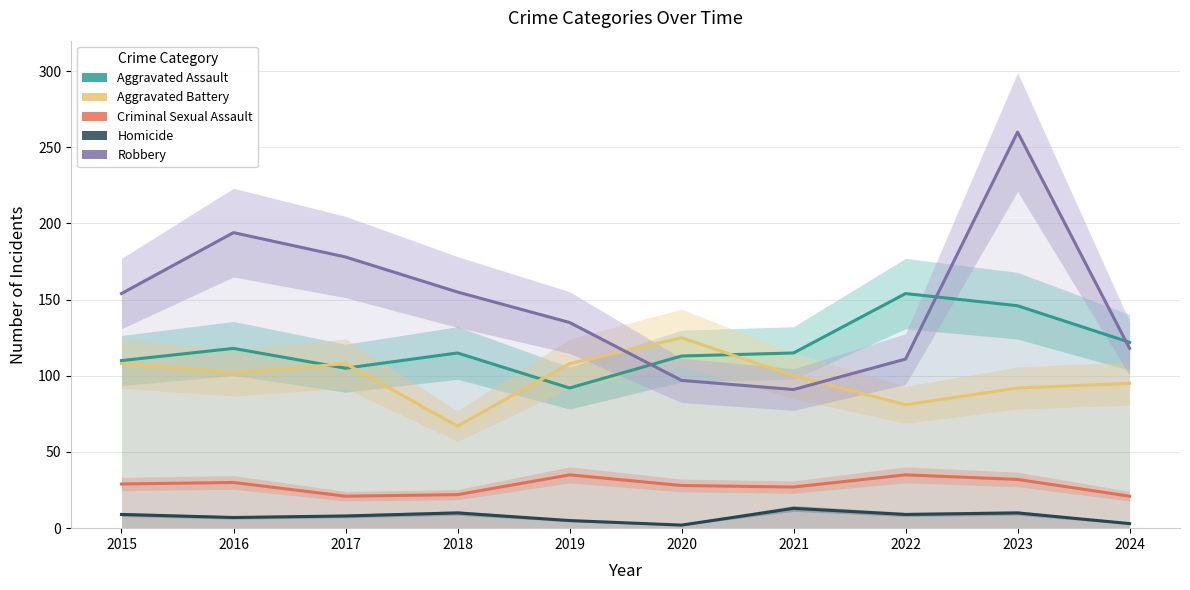

At which category does Robbery reach its first local valley?

2021